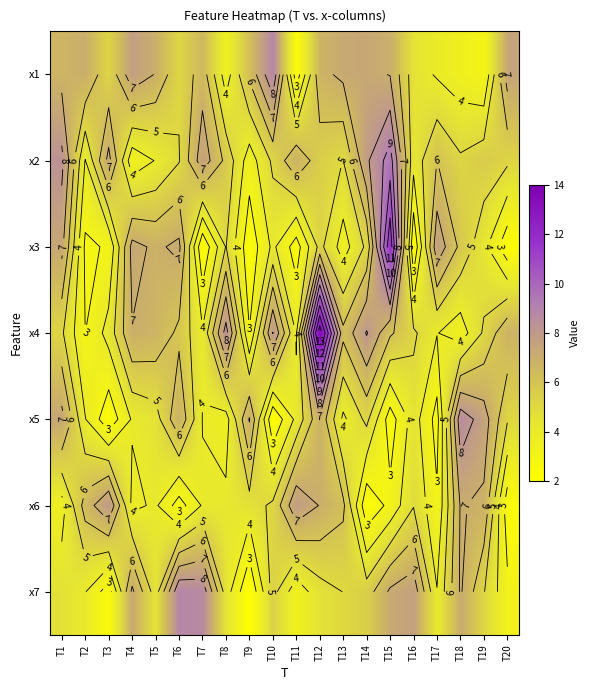

Where does the x2 series first go above 5?

T1